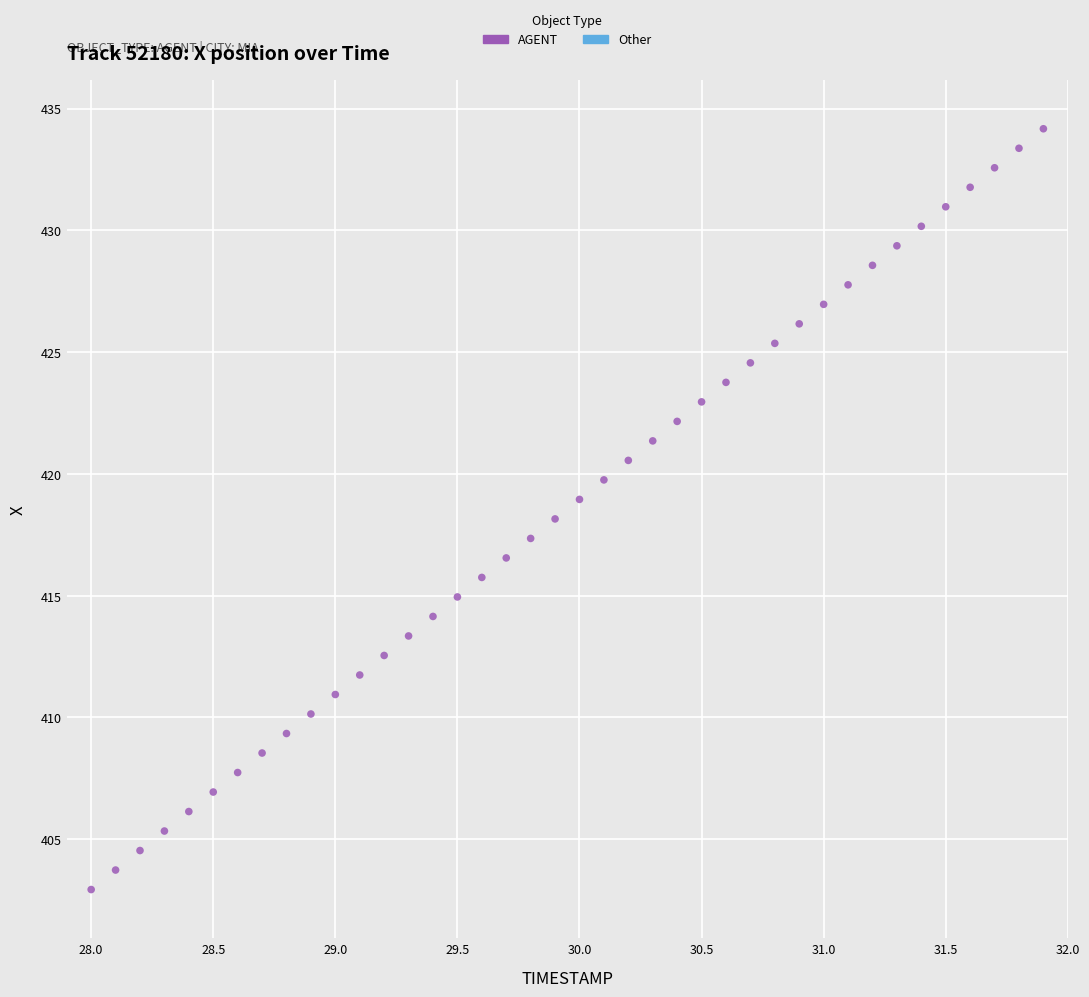

What is the range of Y values (max minus min)?

31.2